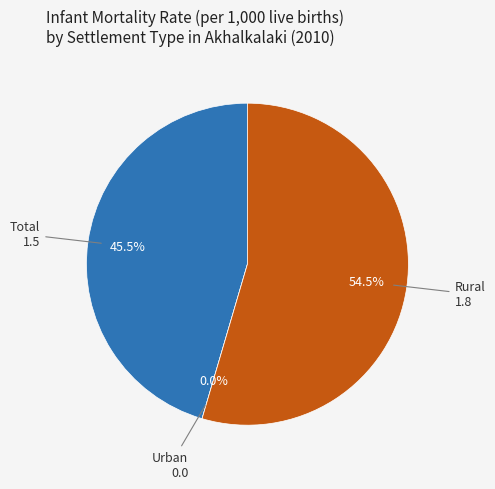

Rank the categories by value from highest to lowest.

Rural, Total, Urban